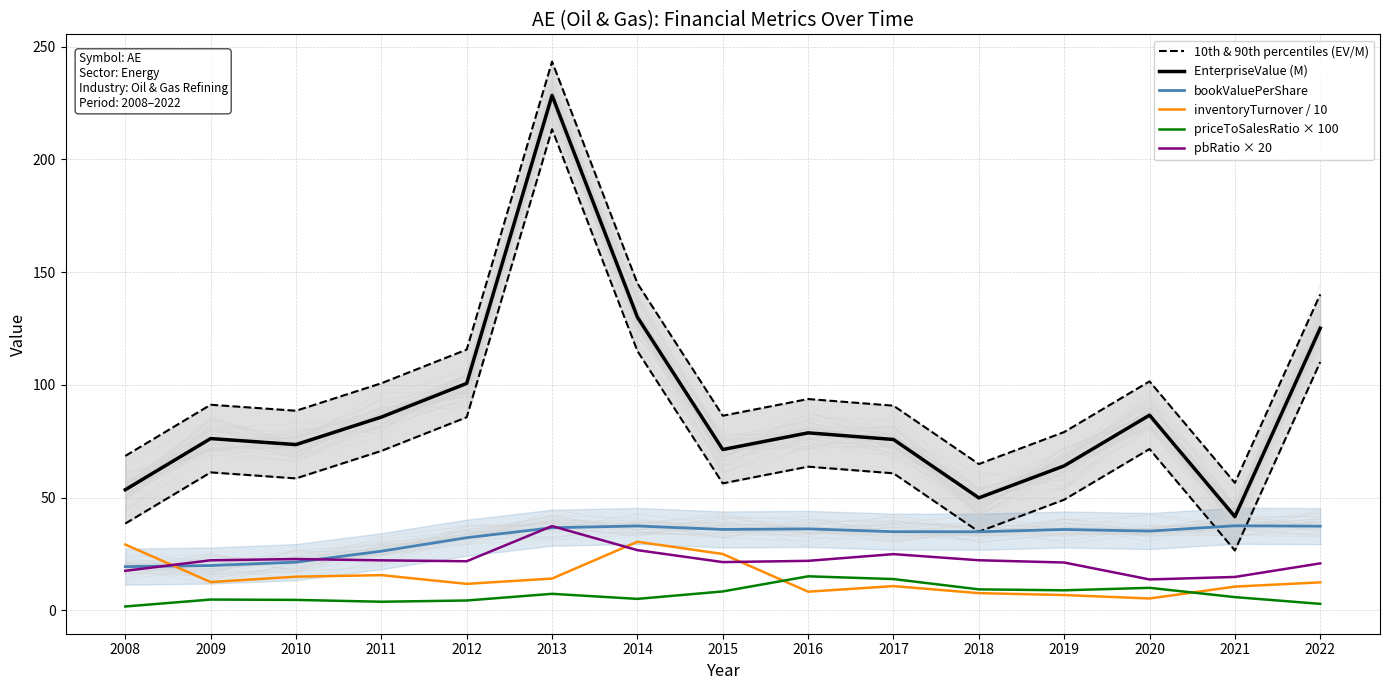

What is the difference between the maximum and minimum values in the bookValuePerShare series?

18.1